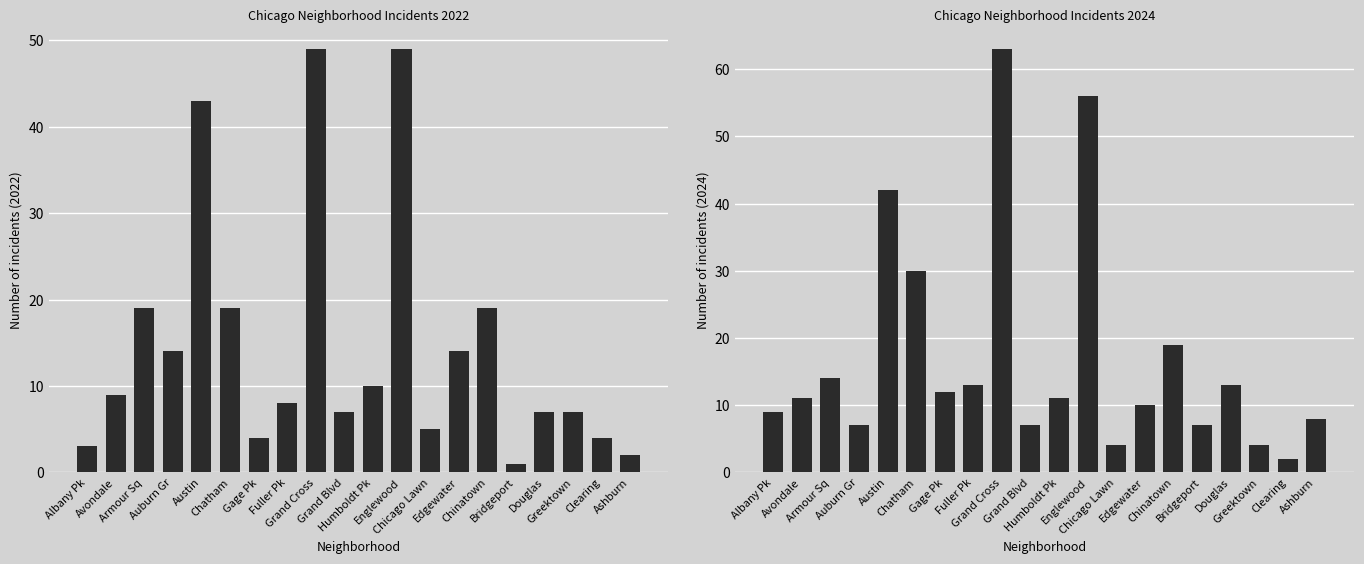

Reading left to right, list all the values displayed in this chart.

Albany Pk=9	Avondale=11	Armour Sq=14	Auburn Gr=7	Austin=42	Chatham=30	Gage Pk=12	Fuller Pk=13	Grand Cross=63	Grand Blvd=7	Humboldt Pk=11	Englewood=56	Chicago Lawn=4	Edgewater=10	Chinatown=19	Bridgeport=7	Douglas=13	Greektown=4	Clearing=2	Ashburn=8